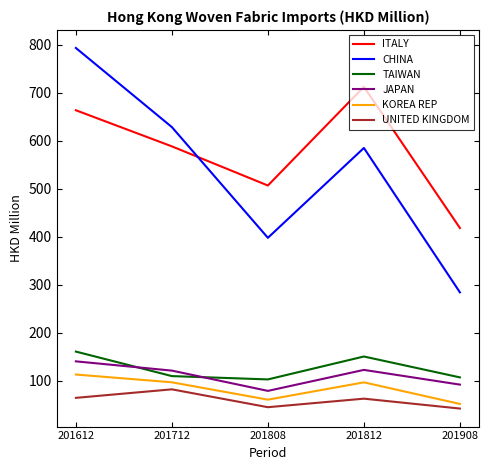

What is the difference between the TAIWAN values at 201812 and 201612?

10.3